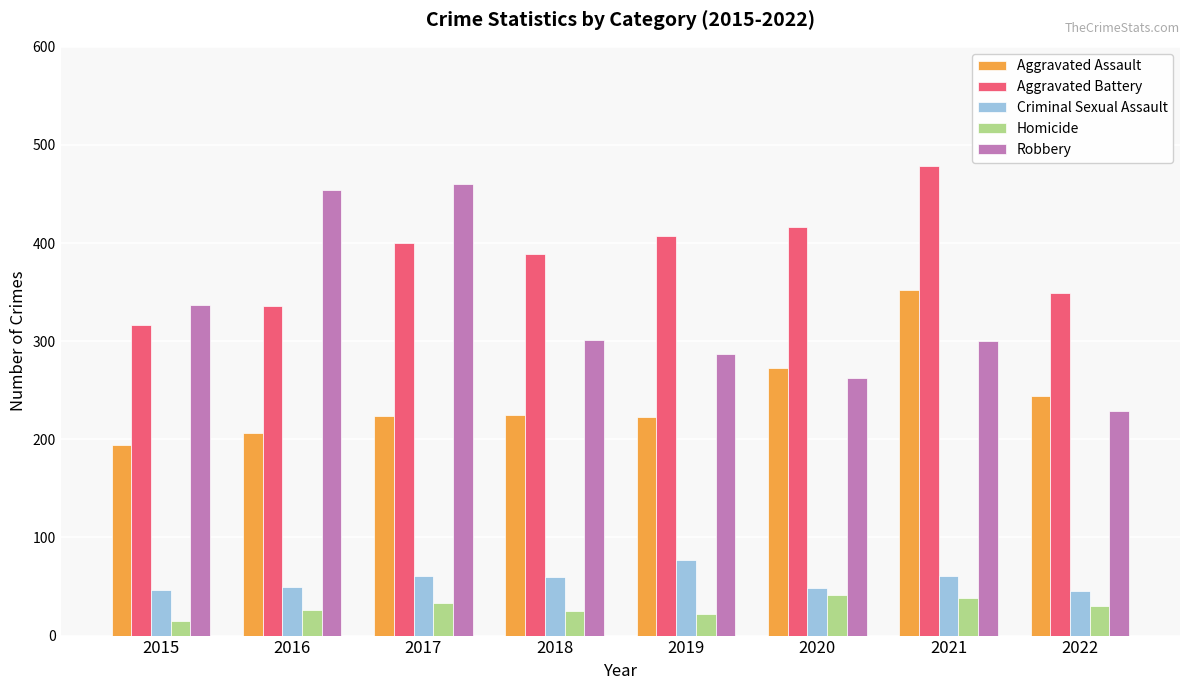

Between 2015 and 2022, which series saw the biggest shift?

Robbery